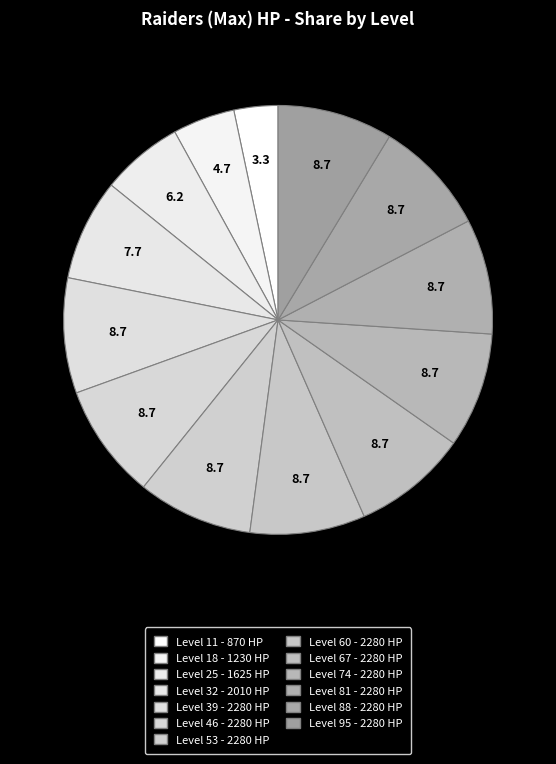

How many segments does this pie chart have?

13